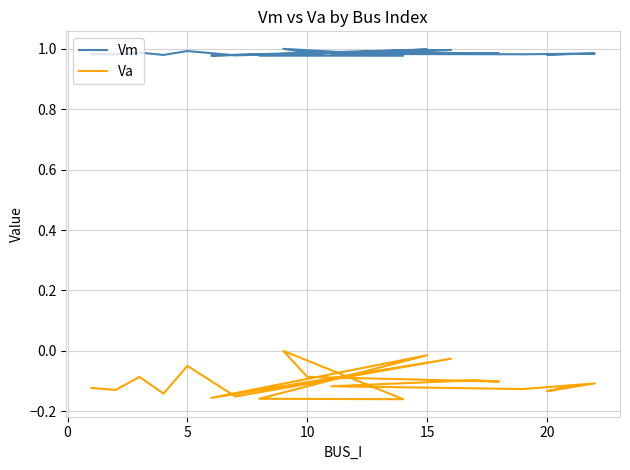

True or false: Vm and Va cross at least once.

False